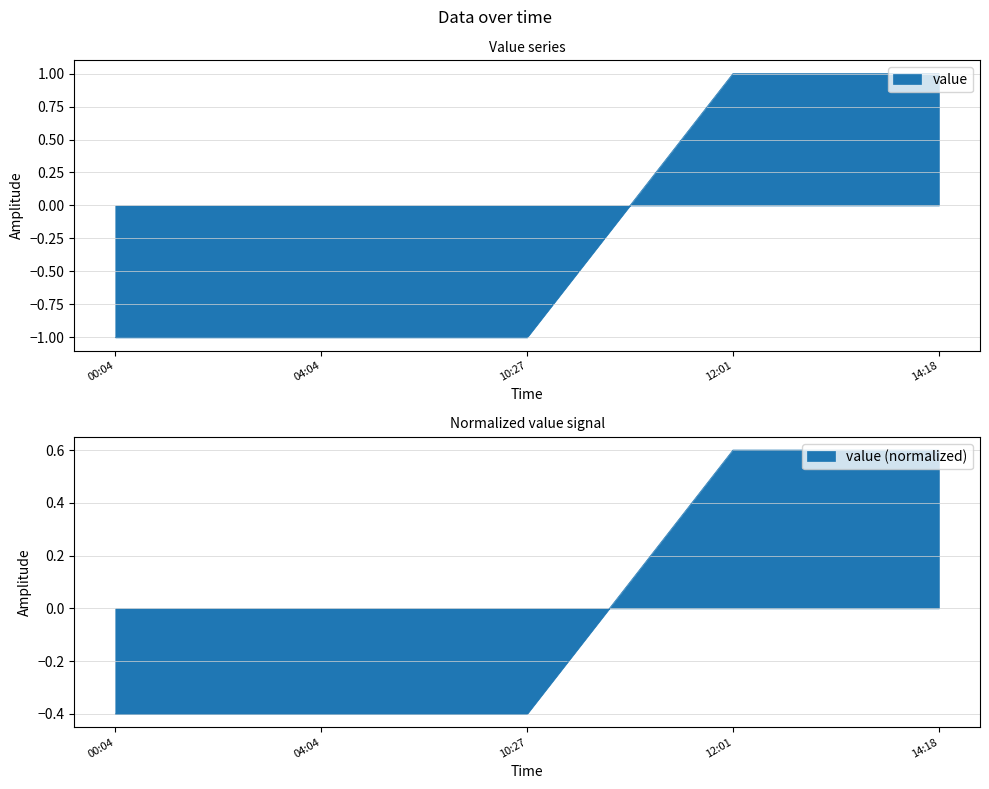

Reading left to right, transcribe all the data shown in this chart.

-1	-1	-1	1	1